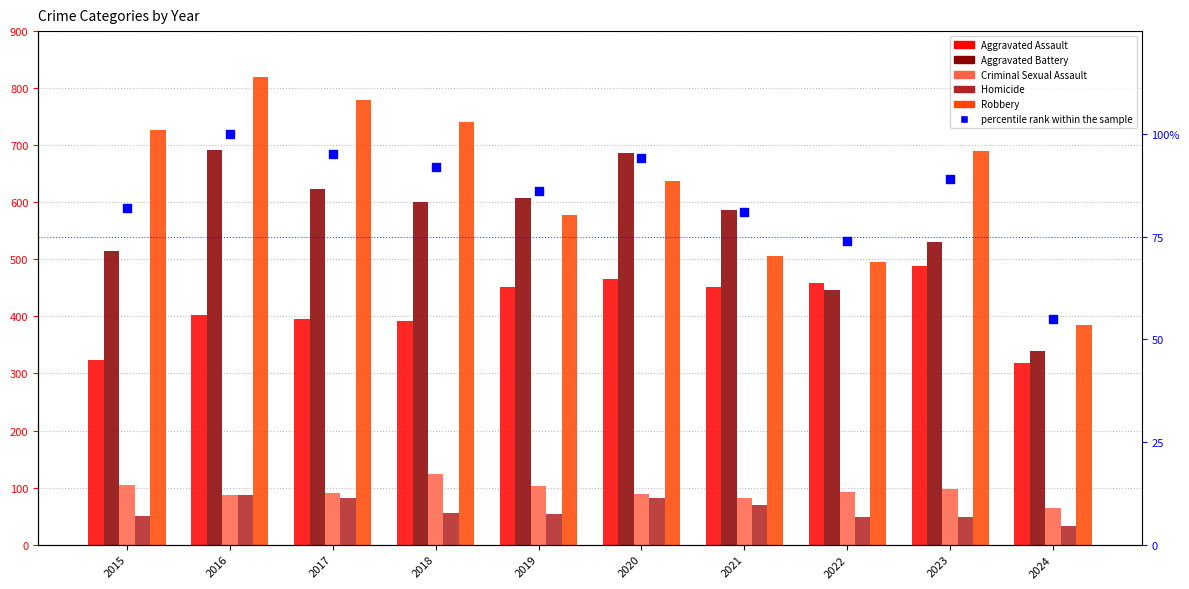

Is the value of Robbery at 2022 greater than the value of Criminal Sexual Assault at 2017?

Yes